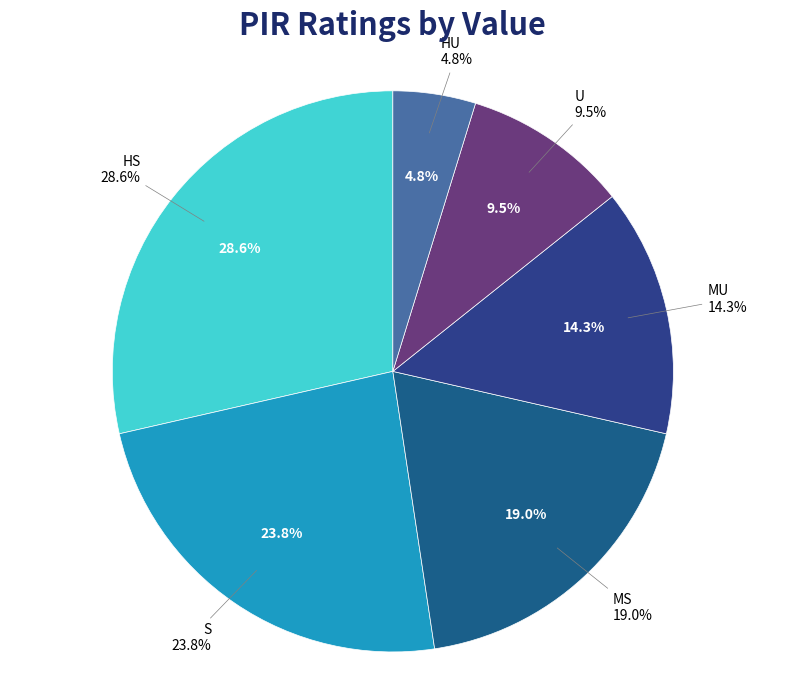

Does HS represent more than half of the total?

No